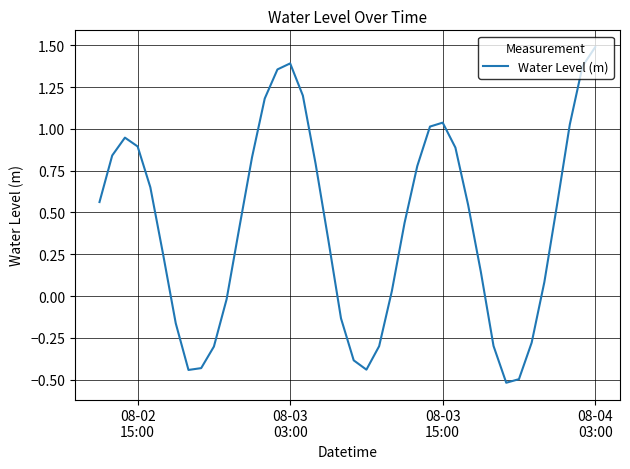

What is the greatest value displayed?

1.5